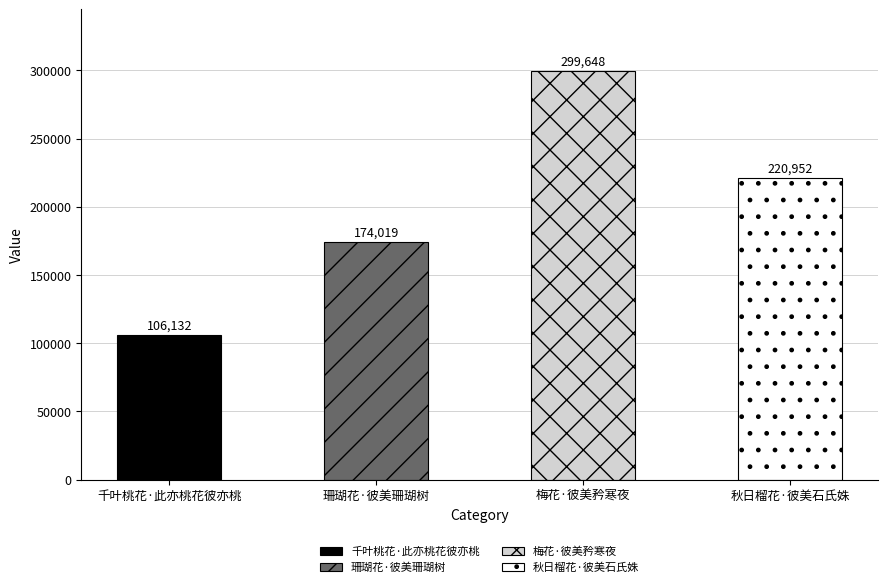

What value does the data have at 珊瑚花·彼美珊瑚树?

174019